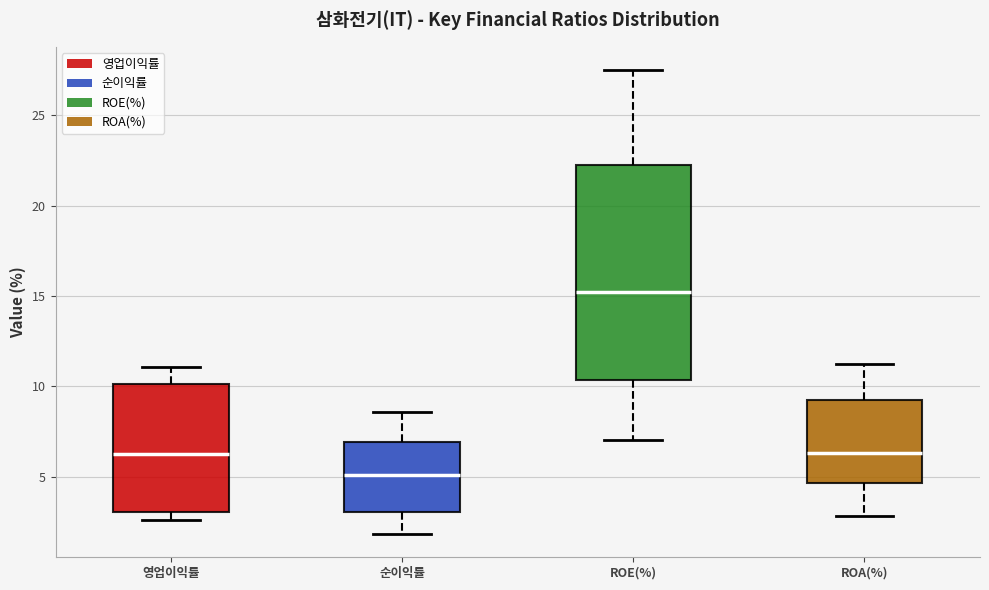

Reading left to right, read every box against the y-axis: the position of its median line, the range the box covers, and the ends of its whiskers. The values are not printed on the chart, so give them approximately, as read against the axis.

영업이익률: median 6.5, box 3.0 to 10.0, whiskers 2.5 to 11.0
순이익률: median 5.0, box 3.0 to 7.0, whiskers 2.0 to 8.5
ROE(%): median 15.0, box 10.5 to 22.0, whiskers 7.0 to 27.5
ROA(%): median 6.5, box 4.5 to 9.5, whiskers 3.0 to 11.0